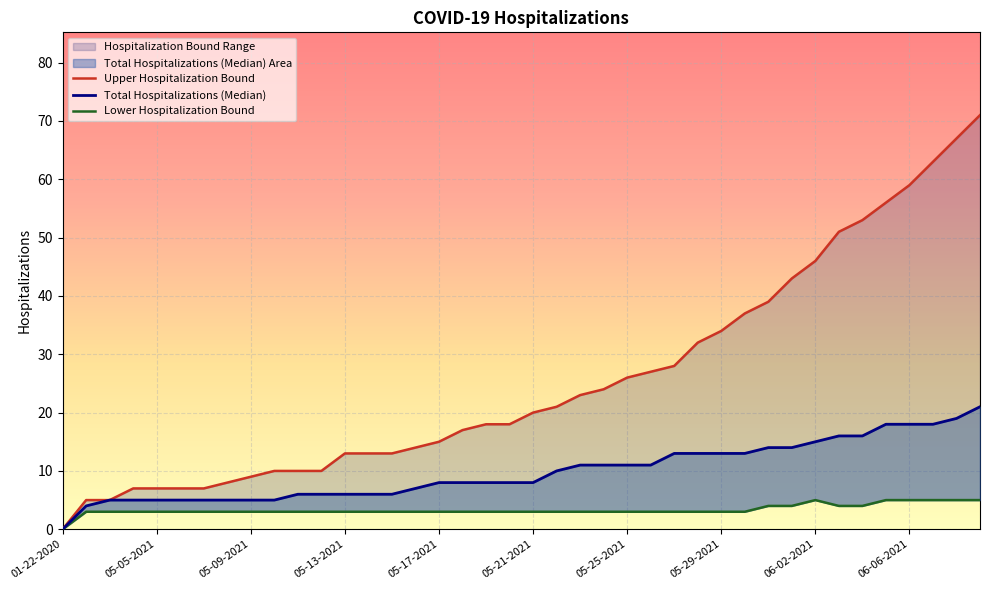

How many values in Lower Hospitalization Bound are above zero?

39